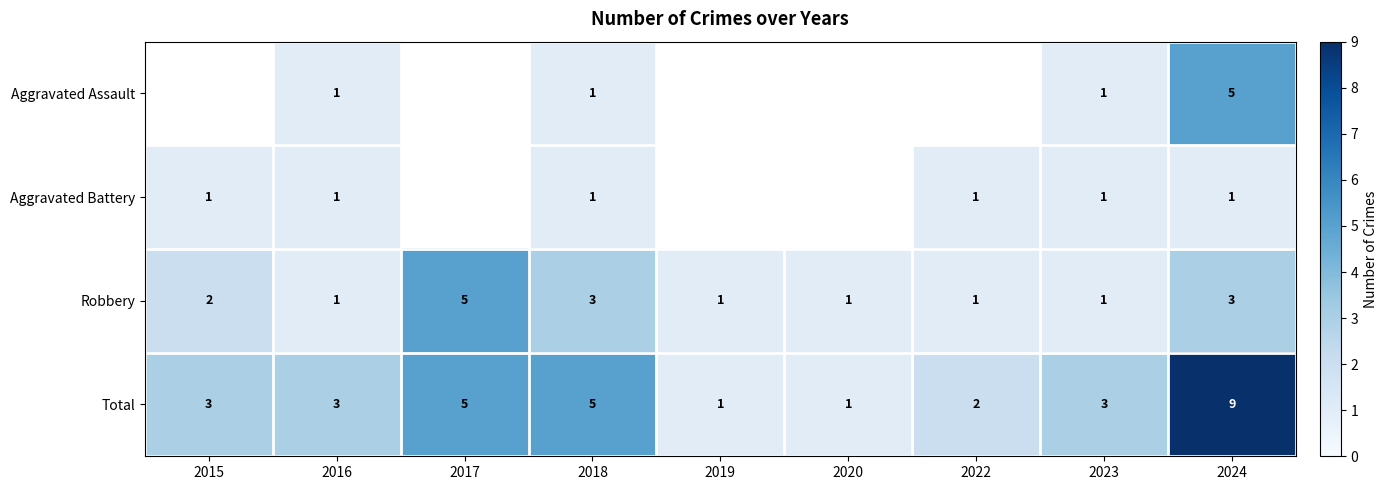

The value of Total at 2024 is 9. True or false?

True